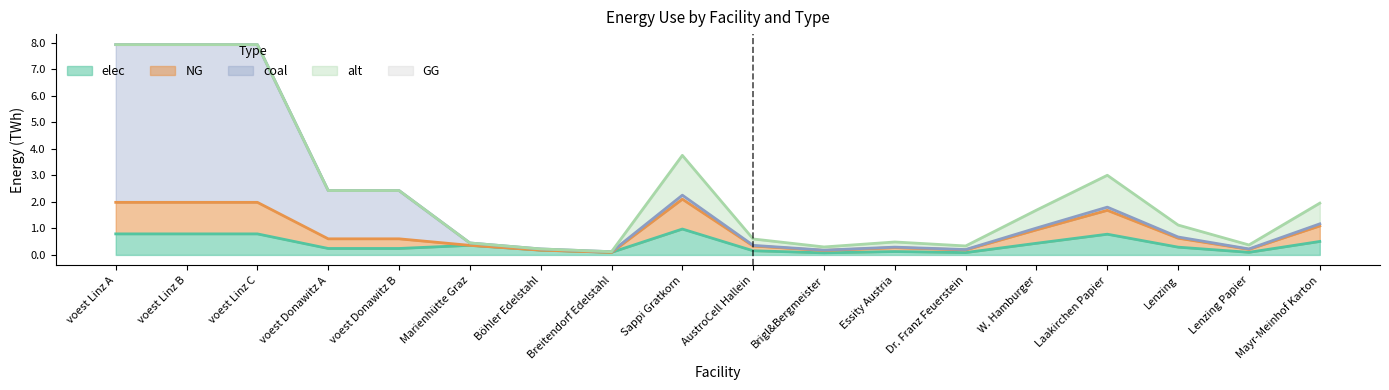

List the labels in order of elec value, smallest first.

Brigl&Bergmeister, Dr. Franz Feuerstein, Breitendorf Edelstahl, Lenzing Papier, Essity Austria, AustroCell Hallein, Böhler Edelstahl, voest Donawitz A, voest Donawitz B, Lenzing, Marienhütte Graz, W. Hamburger, Mayr-Meinhof Karton, Laakirchen Papier, voest Linz A, voest Linz B, voest Linz C, Sappi Gratkorn